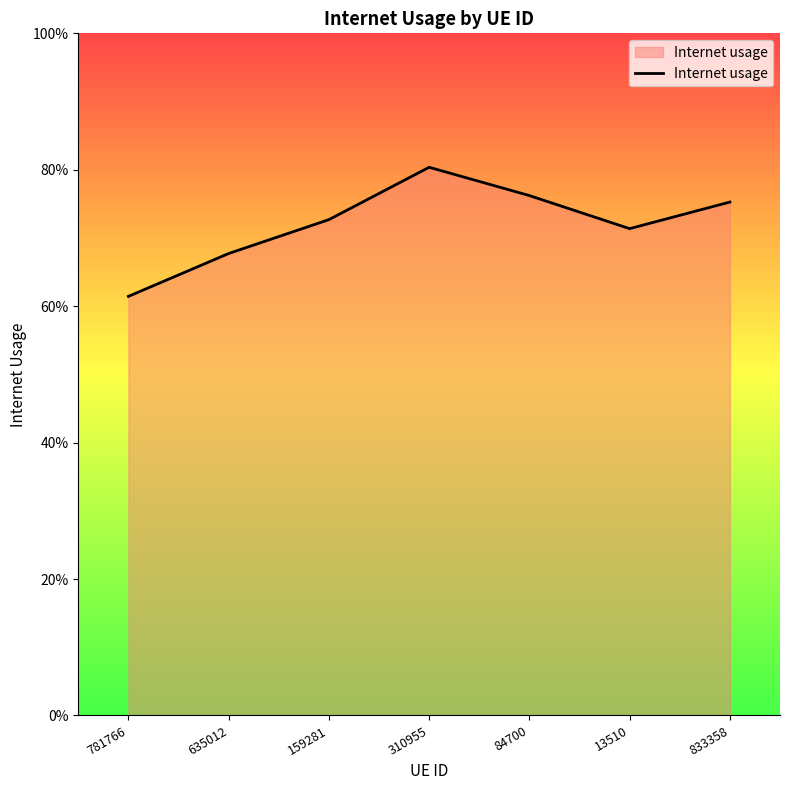

List the labels in order of value, largest first.

310955, 84700, 833358, 159281, 13510, 635012, 781766